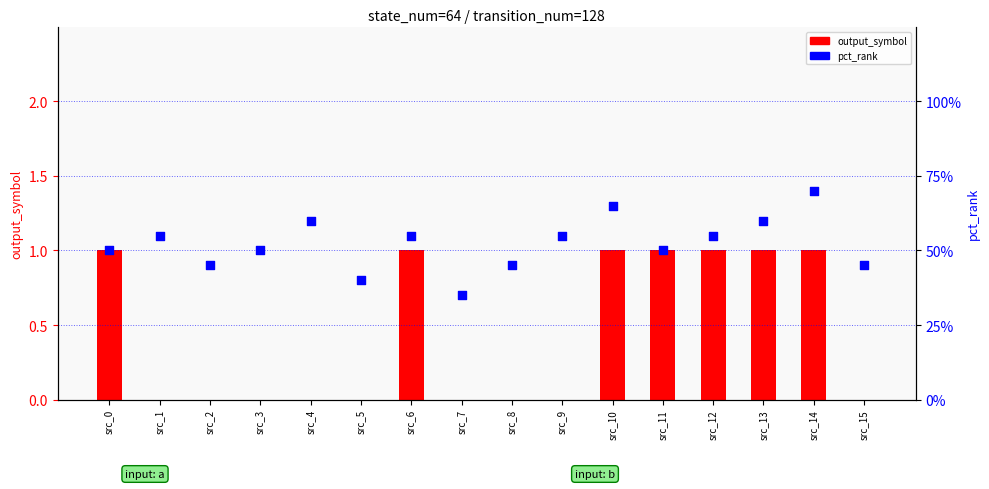

What are all the series names shown in the legend?

output_symbol, pct_rank